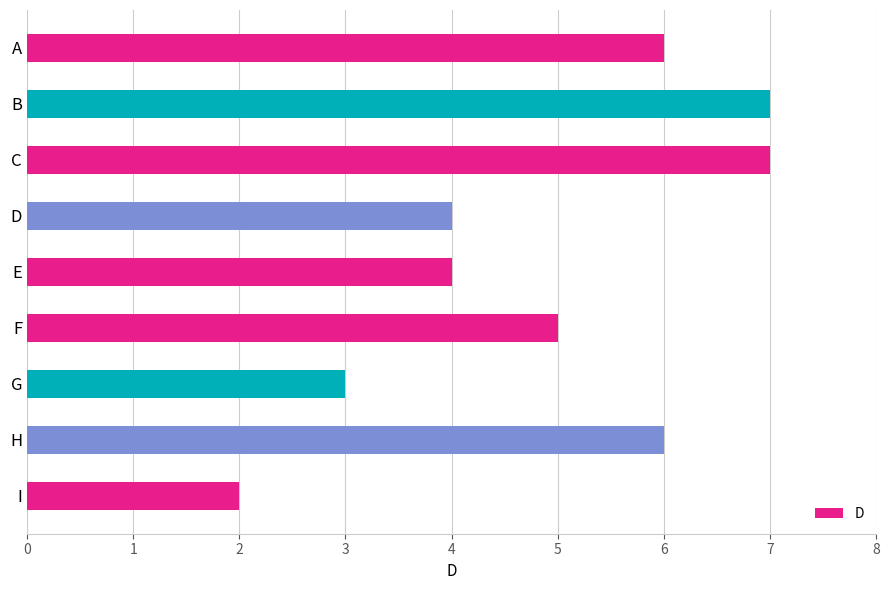

The value at B is 7. True or false?

True